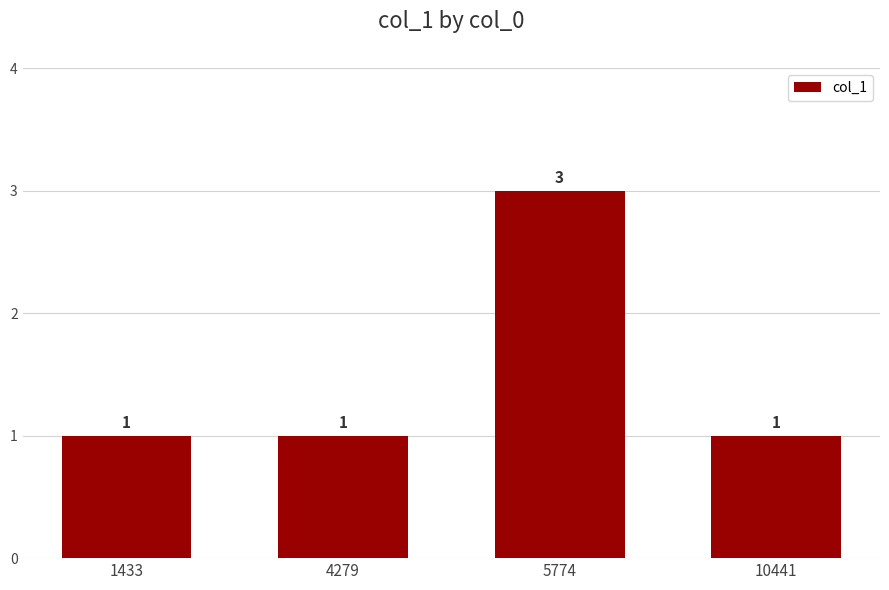

What is the greatest value displayed?

3